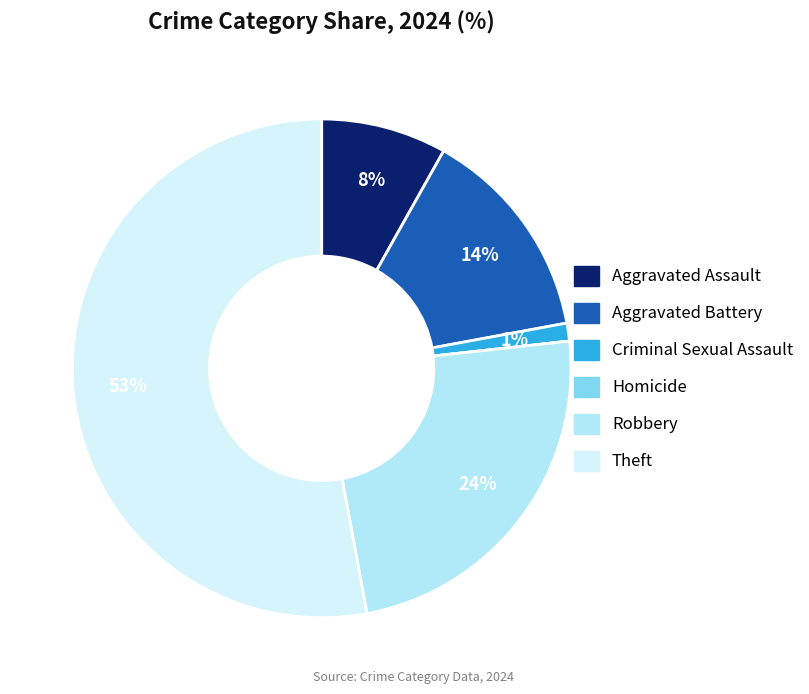

What is the total percentage of Criminal Sexual Assault and Aggravated Battery?

15.1%